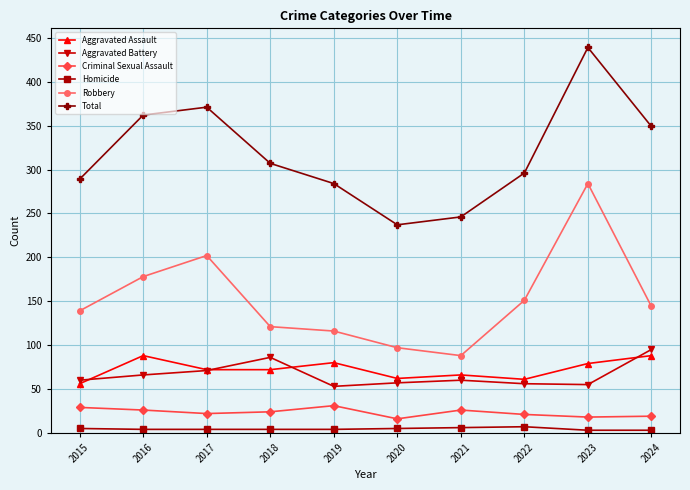

Which series has the widest spread of values?

Total